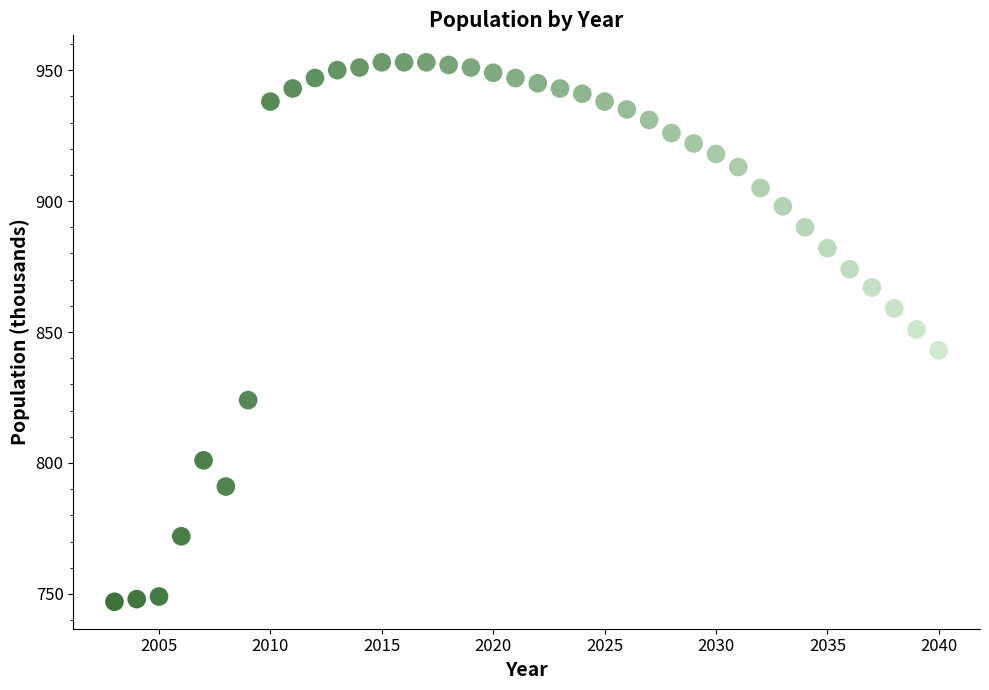

What is the range of X values (max minus min)?

37